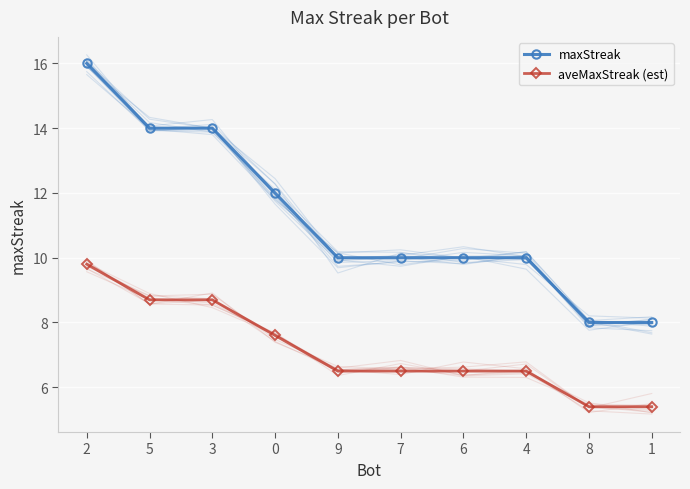

Reading left to right, extract all data points from this chart.

maxStreak: 16.0	14.0	14.0	12.0	10.0	10.0	10.0	10.0	8.0	8.0
aveMaxStreak (est): 9.8	8.7	8.7	7.6	6.5	6.5	6.5	6.5	5.4	5.4